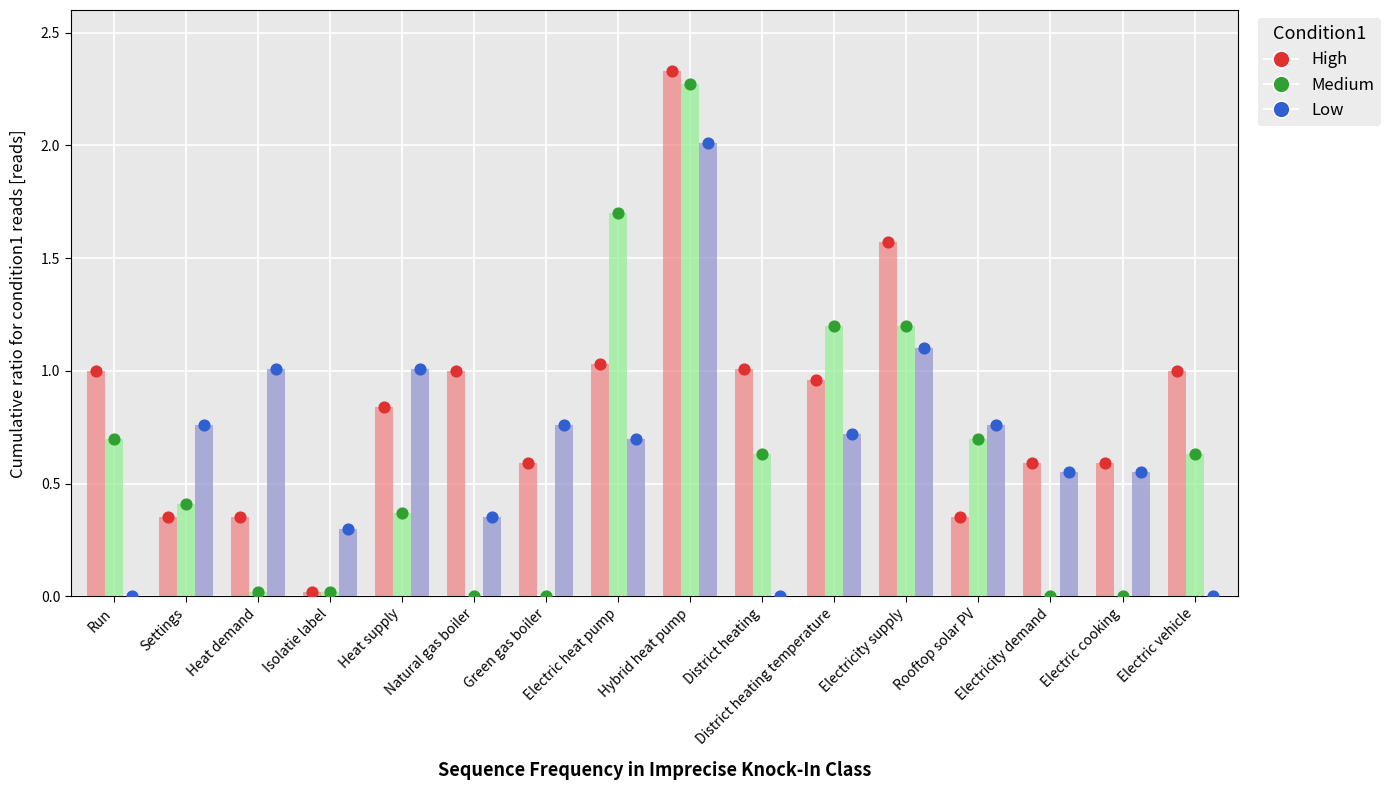

Which series contains the lowest Y value?

Medium